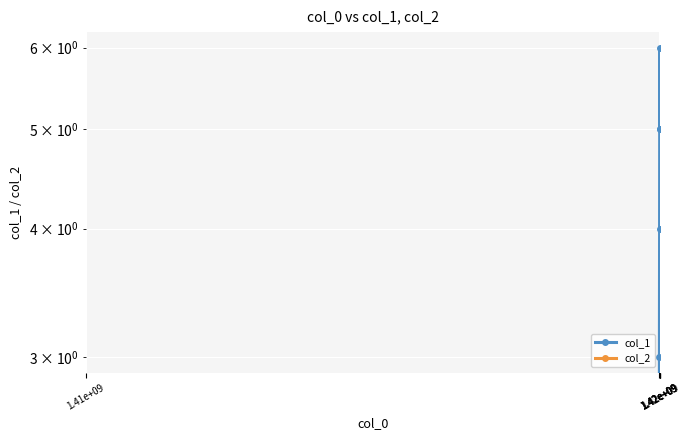

At 1.41e+09, list the series in order from smallest to largest.

col_1, col_2